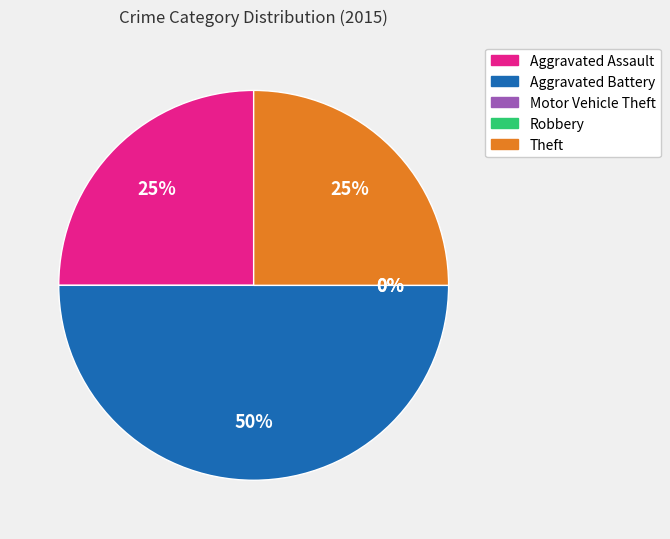

Is Aggravated Assault the majority of the pie?

No